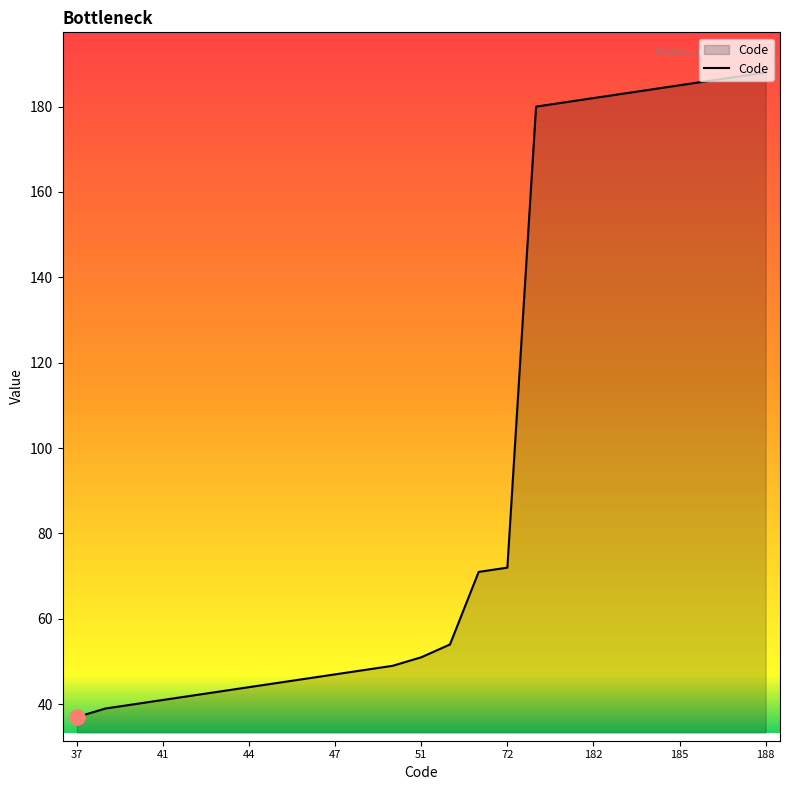

What is the difference between the maximum and minimum values?

151